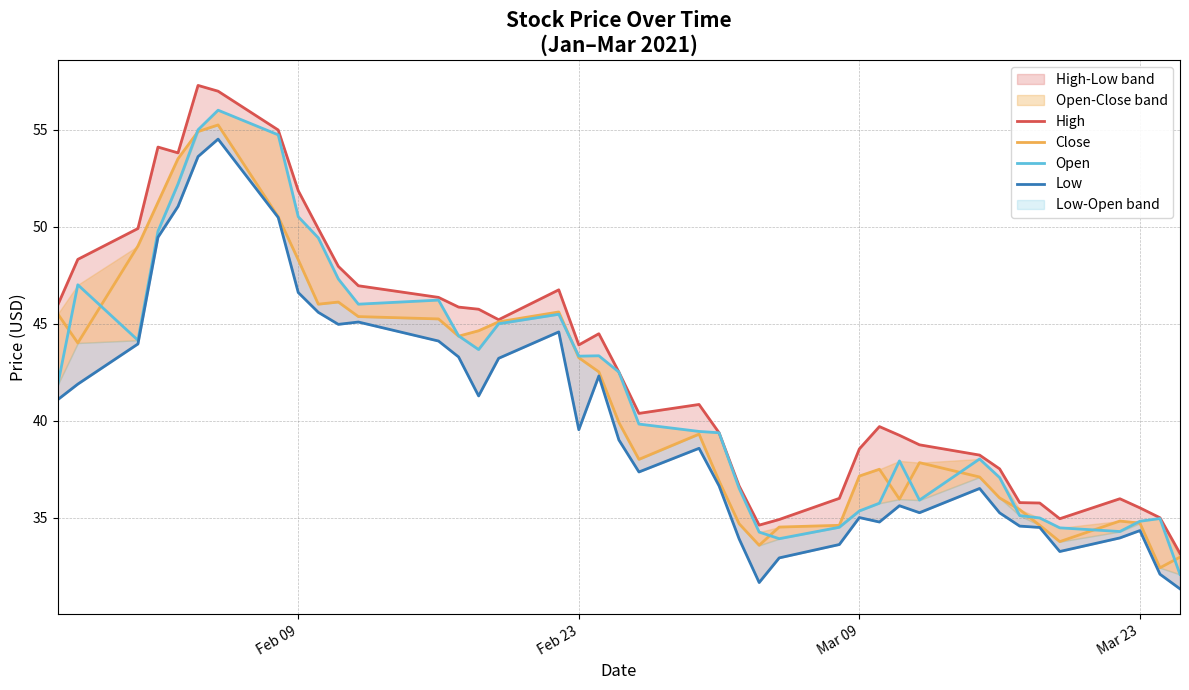

What is the average value of the Open series?

41.7